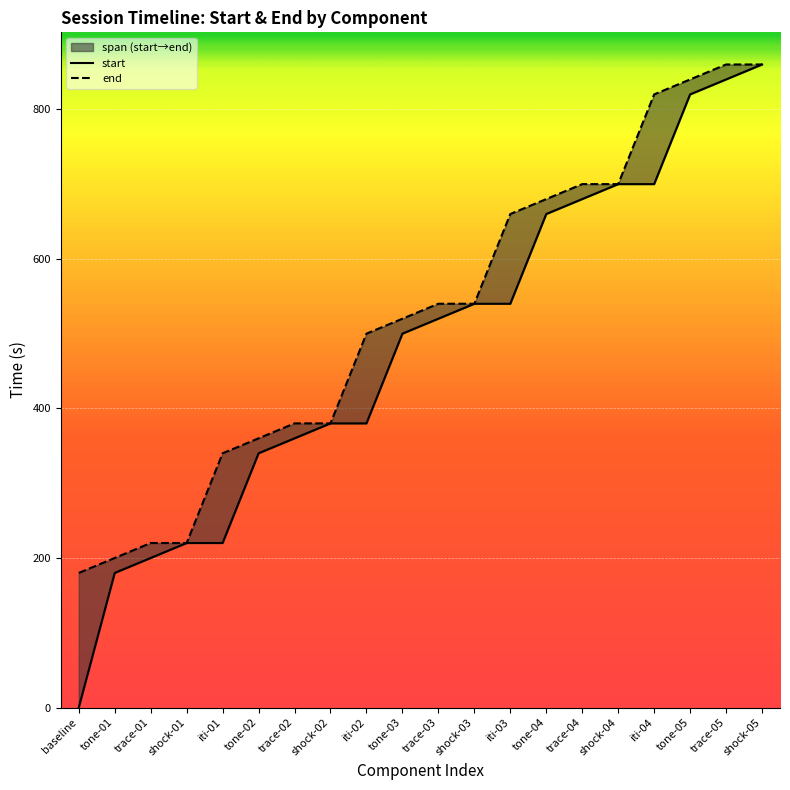

Rank the series by their maximum value, from highest to lowest.

start, end